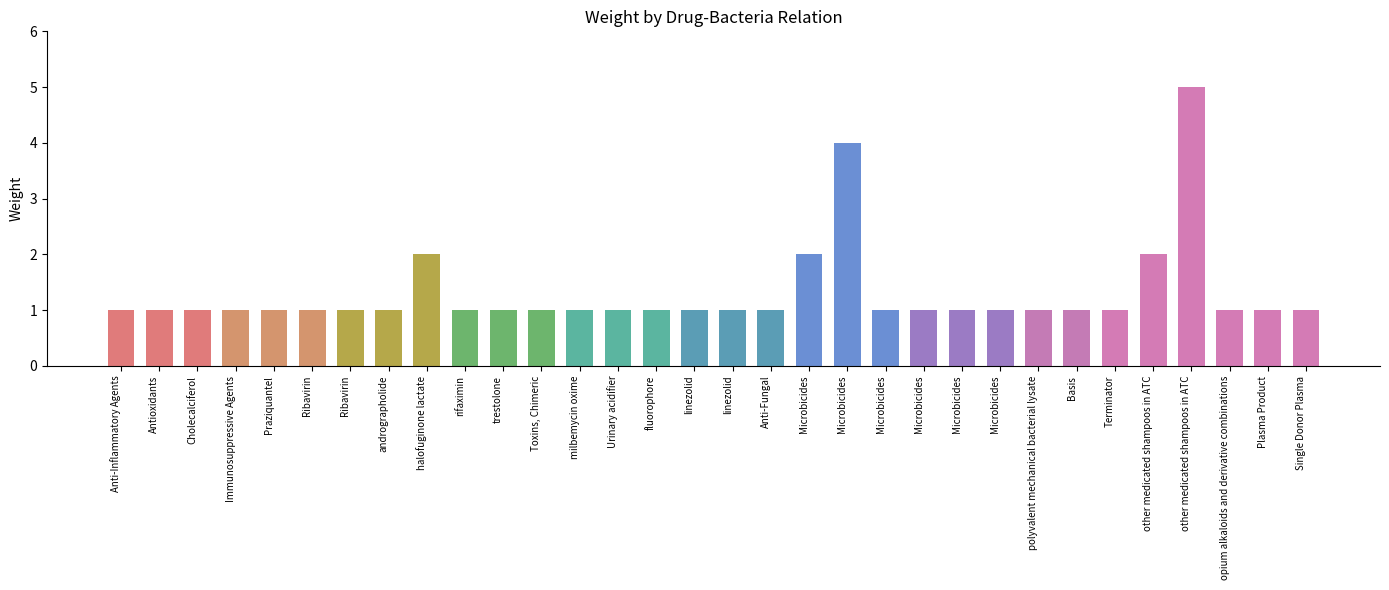

How many bars are there in total?

32